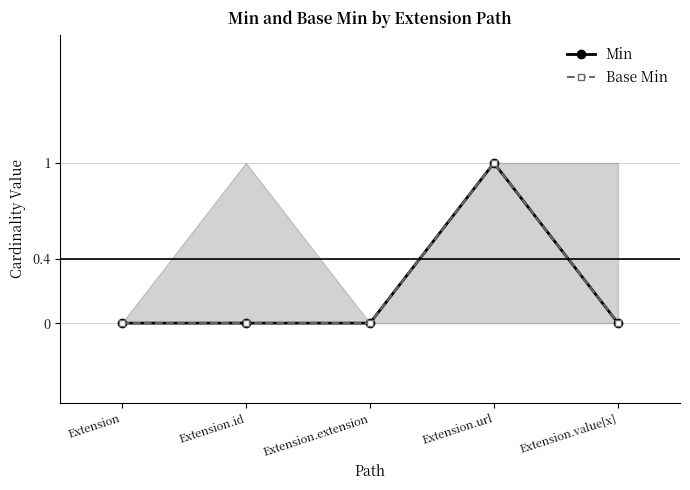

Reading right to left, what are all the values shown in this chart?

Min: Extension.value[x]=0	Extension.url=1	Extension.extension=0	Extension.id=0	Extension=0
Base Min: Extension.value[x]=0	Extension.url=1	Extension.extension=0	Extension.id=0	Extension=0